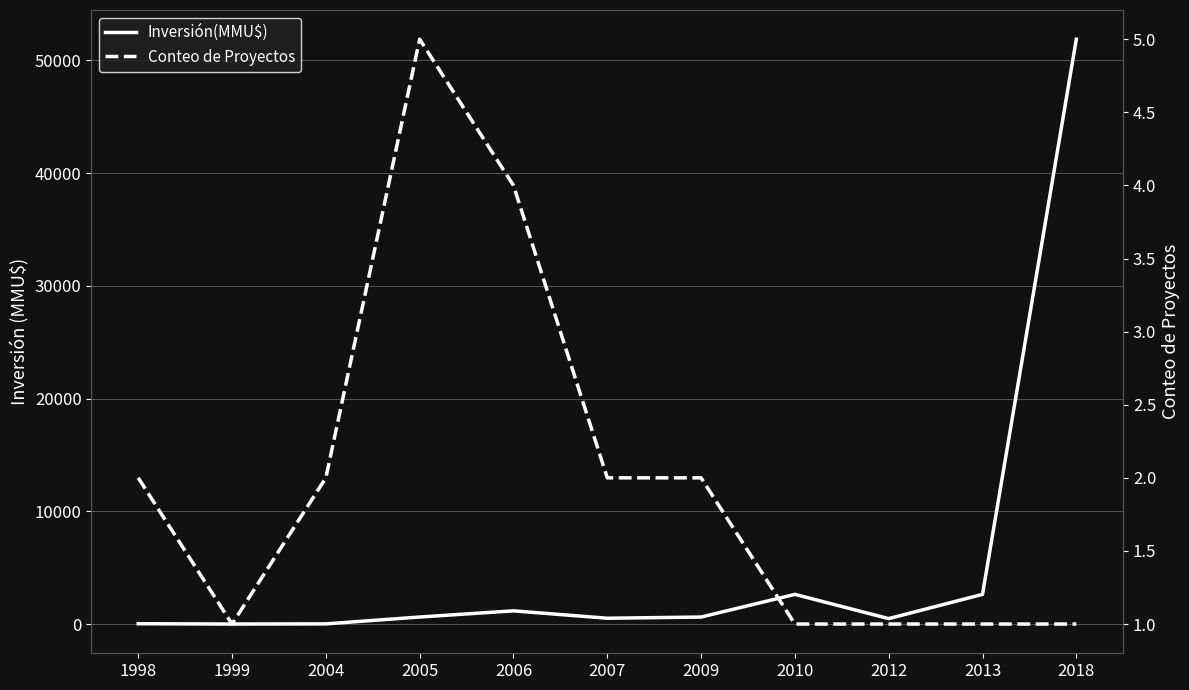

True or false: Conteo de Proyectos and Inversión(MMU$) intersect in this chart.

False